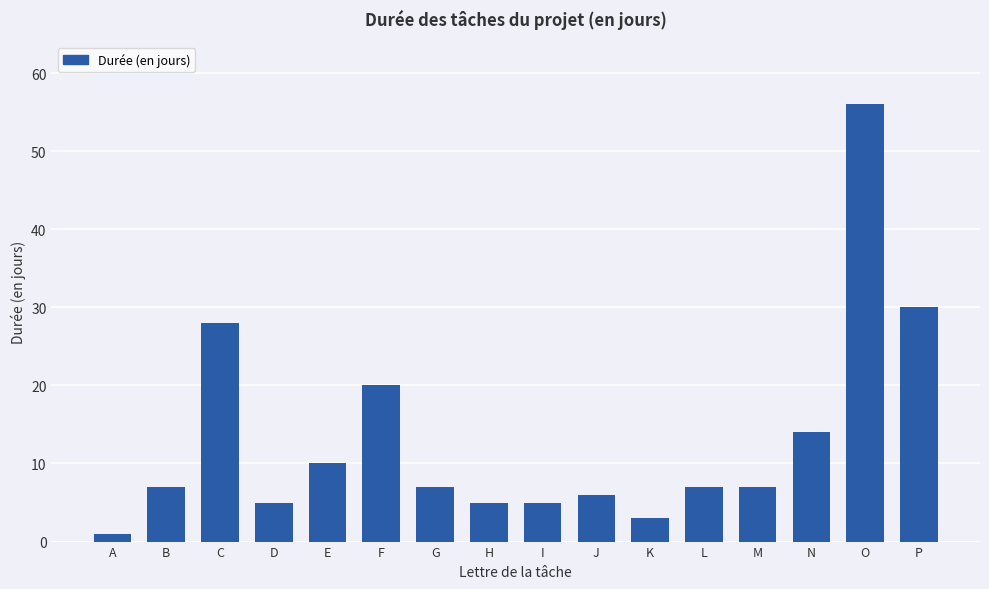

What is the value of the 12th bar from the left?

7